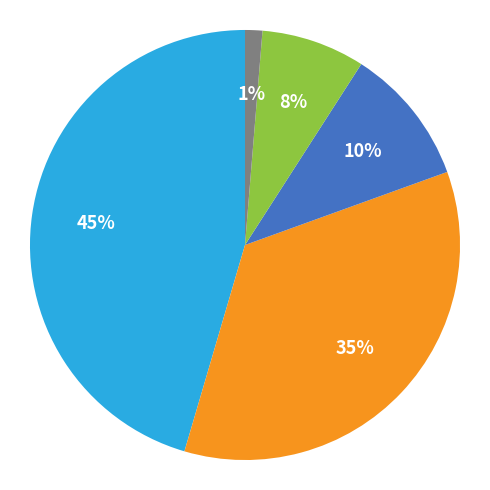

To the nearest percent, what is the difference between the largest and smallest slice percentages?

44%